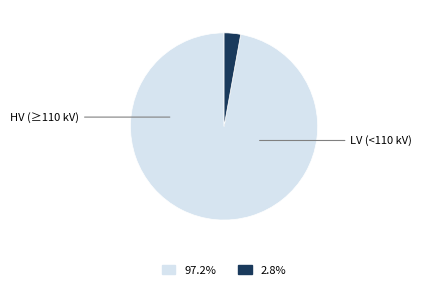

Is there a majority slice in this chart?

Yes